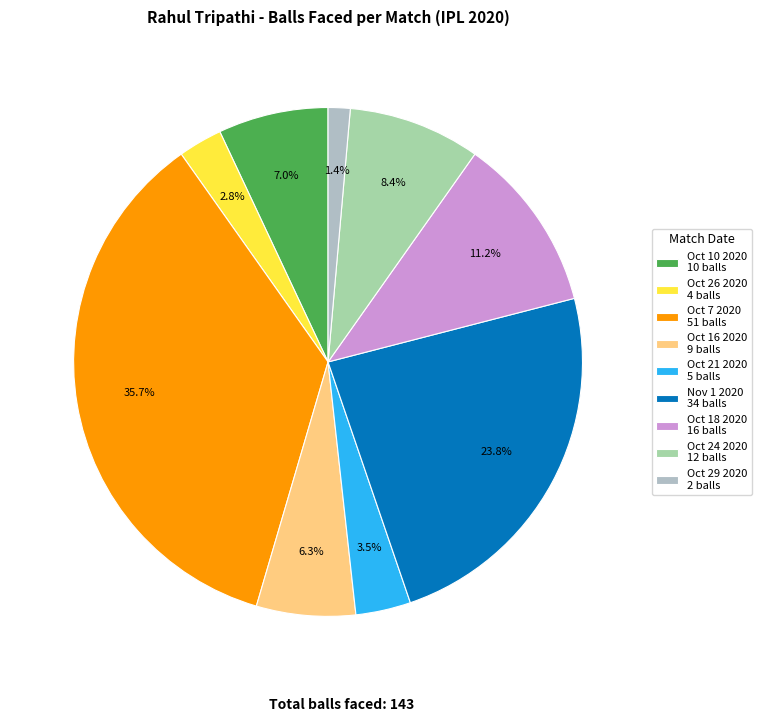

Is it true that Oct 10 2020 is 7% of the pie?

True